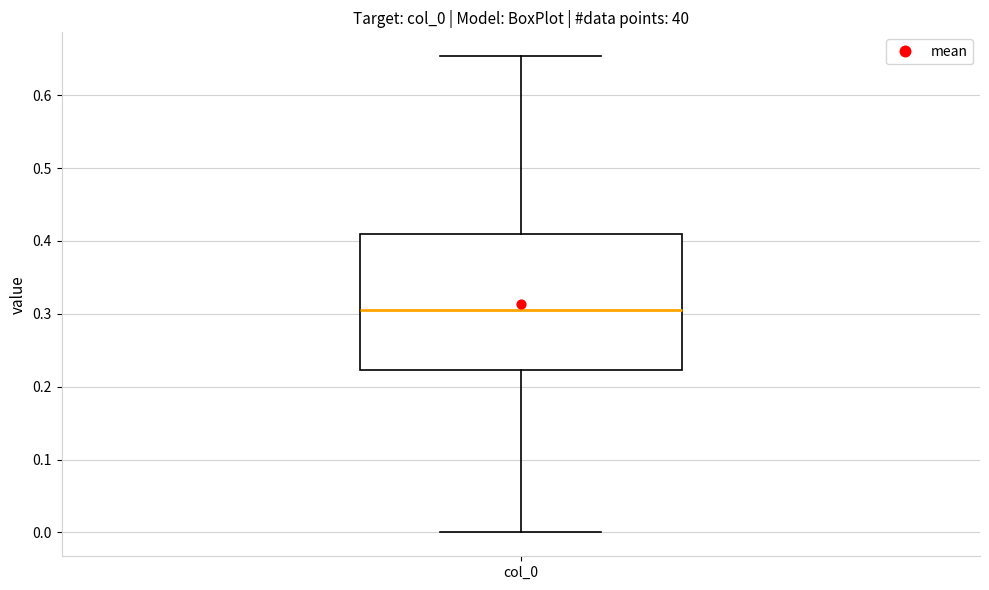

Read this box plot against the y-axis: the position of the median line, the range covered by the box, and the ends of both whiskers. The values are not printed on the chart, so give them approximately, as read against the axis.

median 0.31, box 0.22 to 0.41, whiskers 0.00 to 0.65